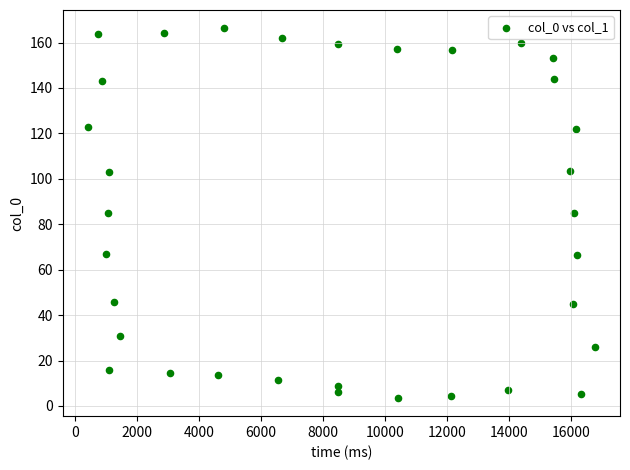

What is the range of Y values (max minus min)?

162.5